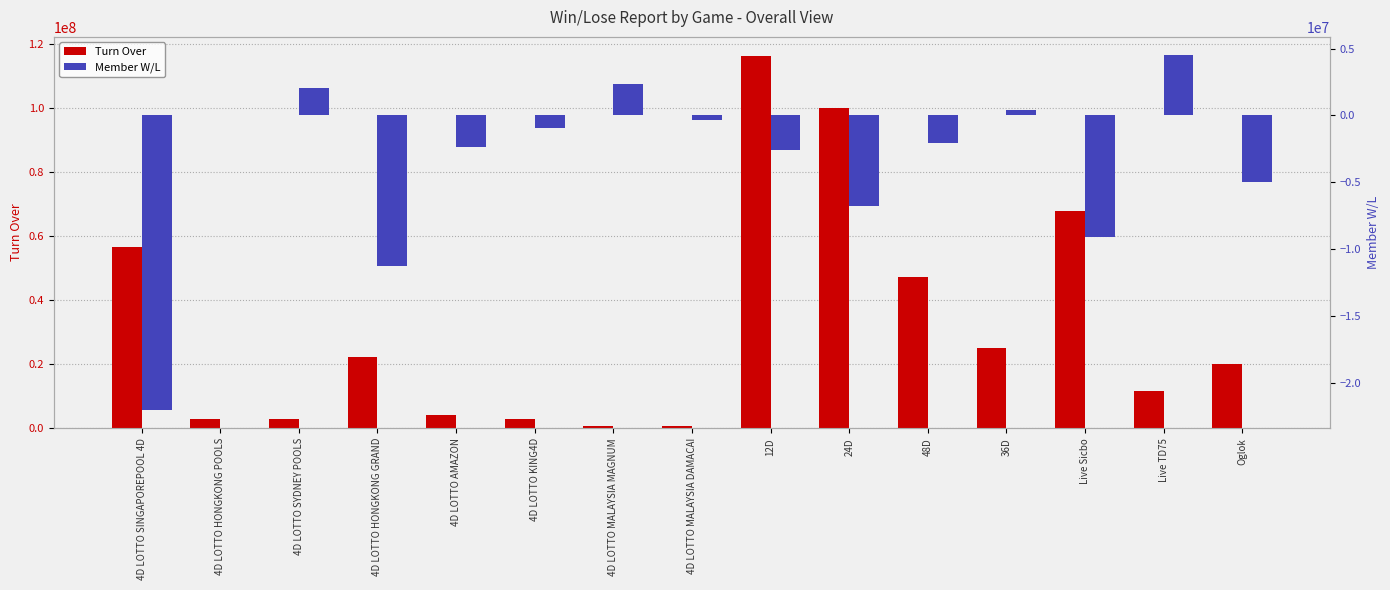

Does the chart contain any negative values?

Yes